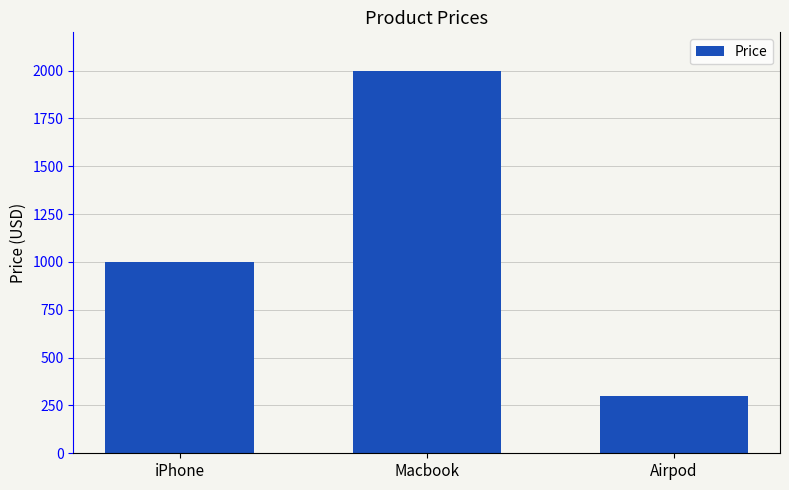

What is the label of the 2nd bar from the right?

Macbook